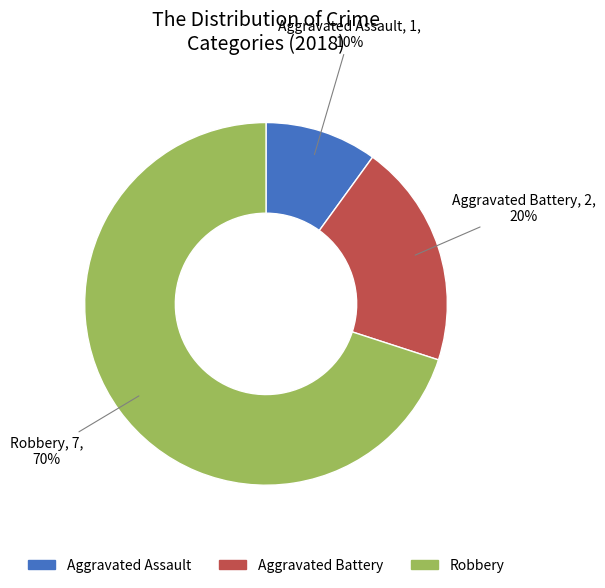

To the nearest percent, what is the difference between the largest and smallest slice percentages?

60%